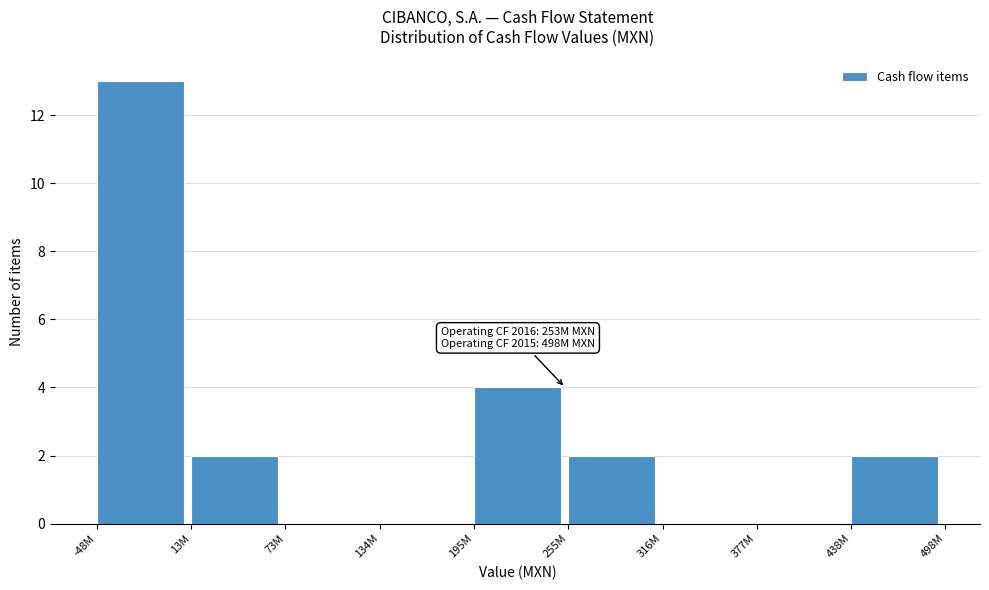

Reading left to right, transcribe all the data shown in this chart.

-48M=13	13M=2	73M=0	134M=0	195M=4	255M=2	316M=0	377M=0	438M=2